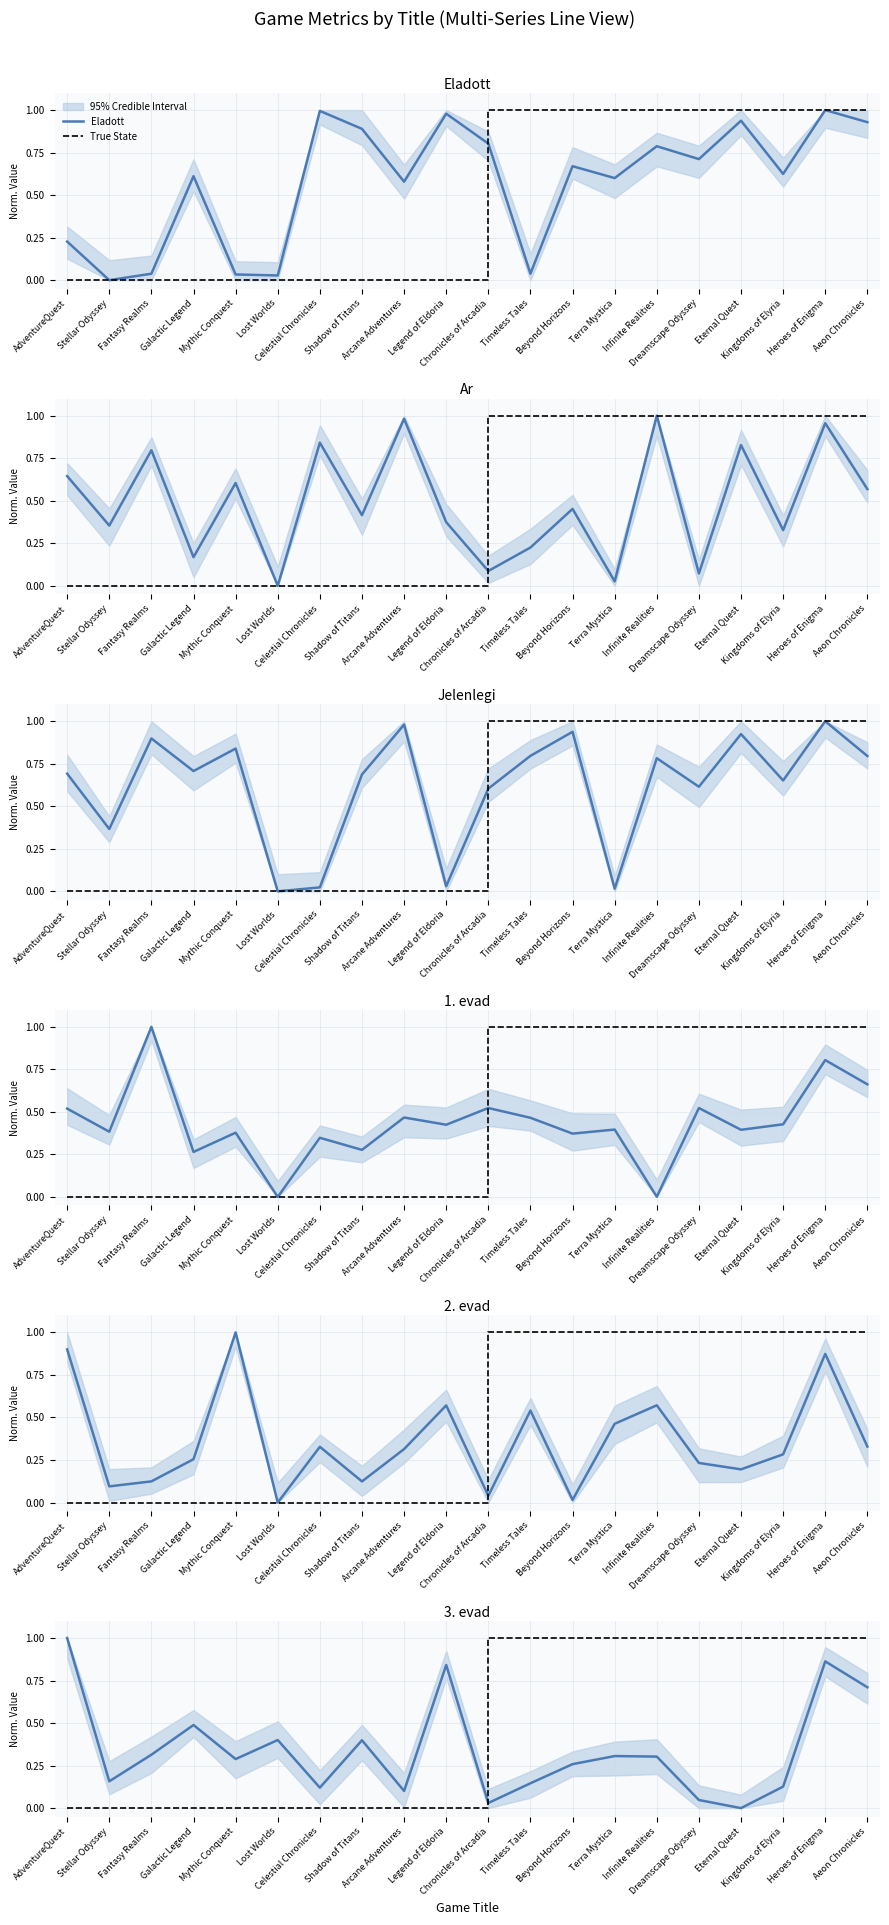

What is the difference between the 2. evad values at Stellar Odyssey and Infinite Realities?

0.5